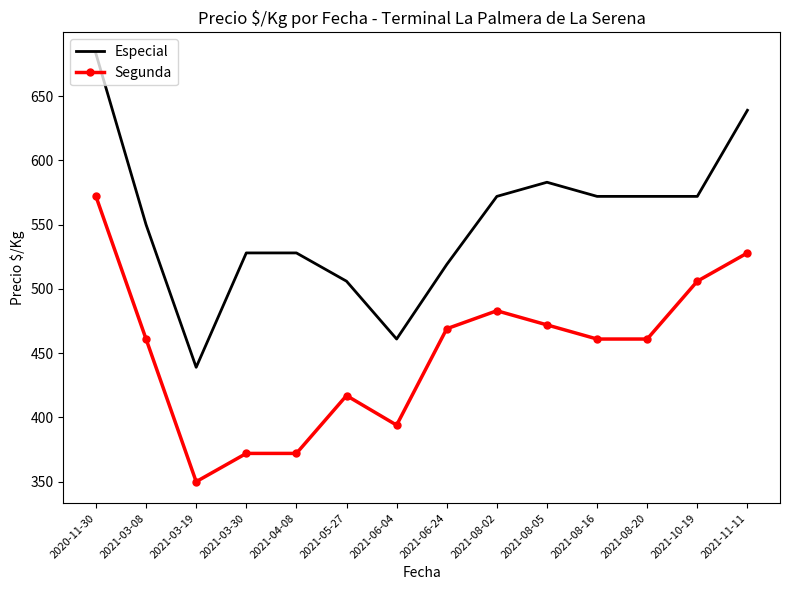

Is it true that Especial equals 203 at 2021-08-05?

False